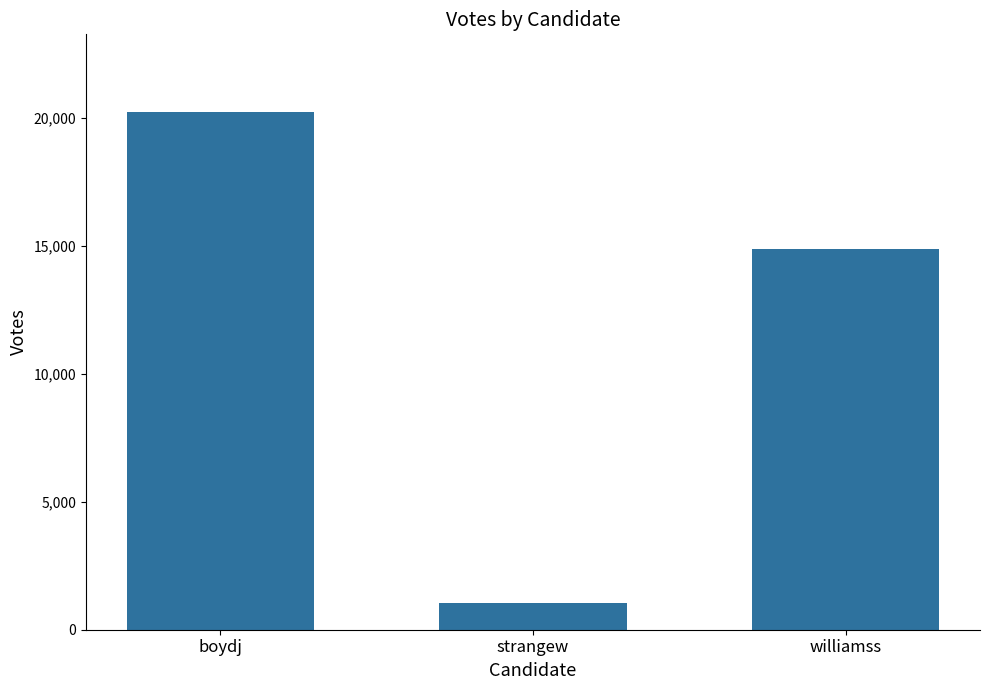

Rank the categories by value from highest to lowest.

boydj, williamss, strangew